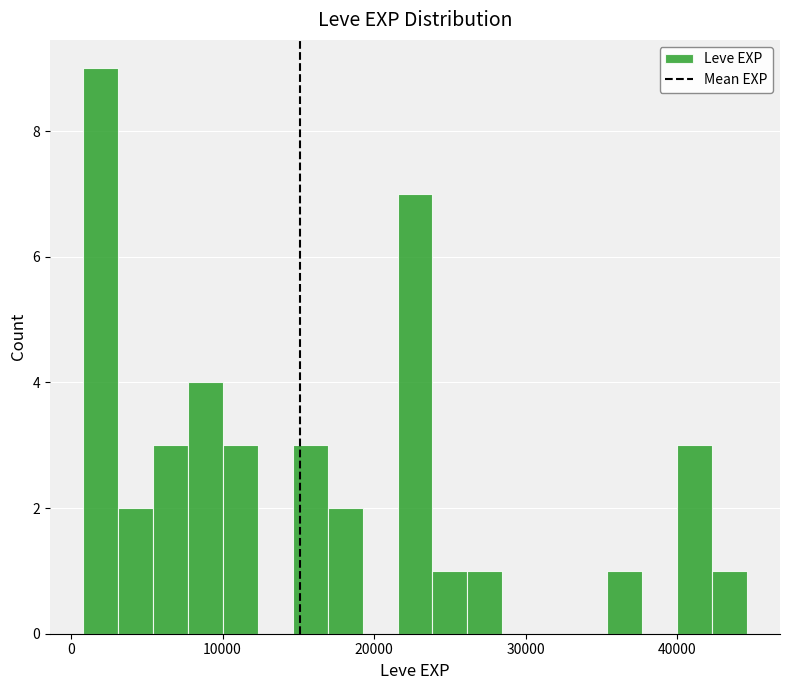

Around what value on the x-axis is the tallest bar? Give the approximate position of its centre, as read against the axis.

2000